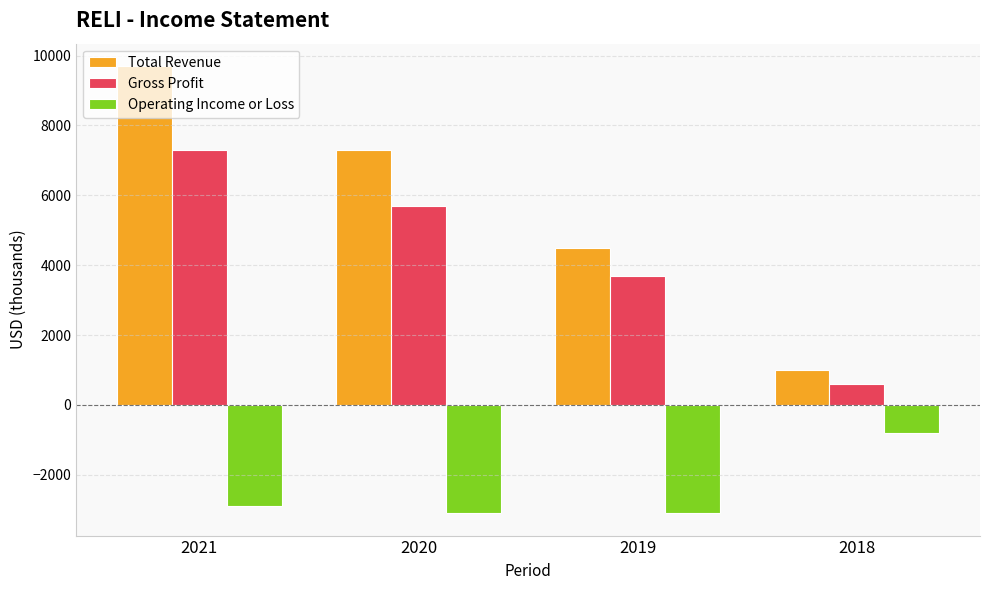

How many values in the Total Revenue series are below 7300?

2